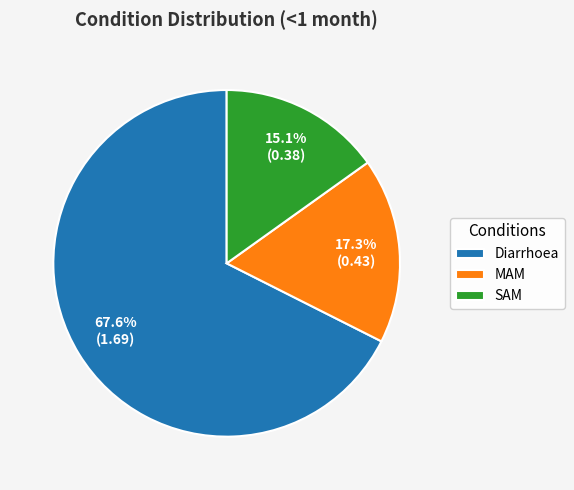

What is the majority slice?

Diarrhoea